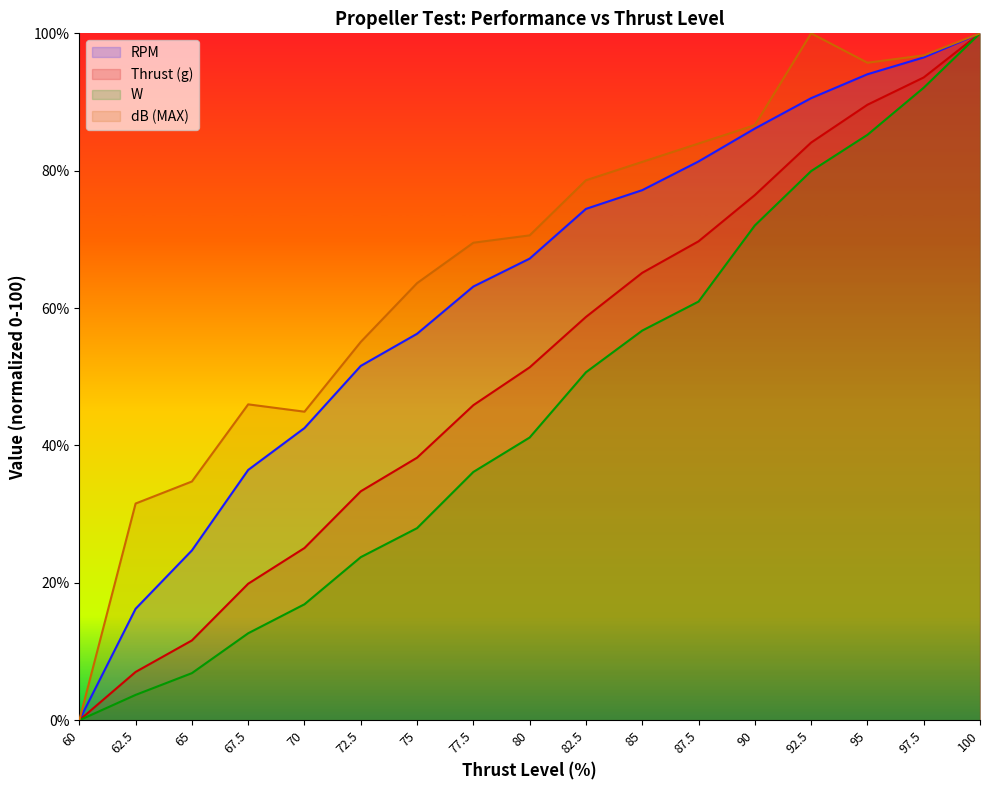

What is the total value across all series at 72.5?

163.7